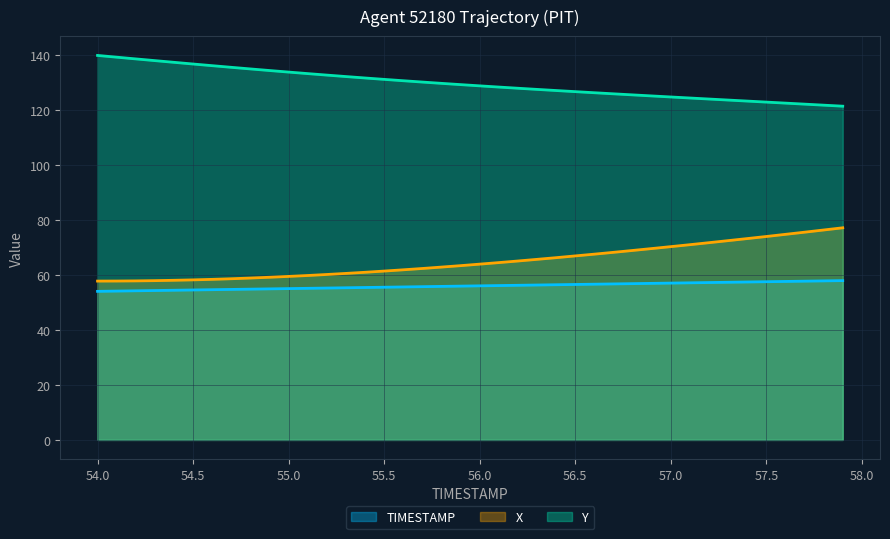

True or false: Y and TIMESTAMP intersect in this chart.

False